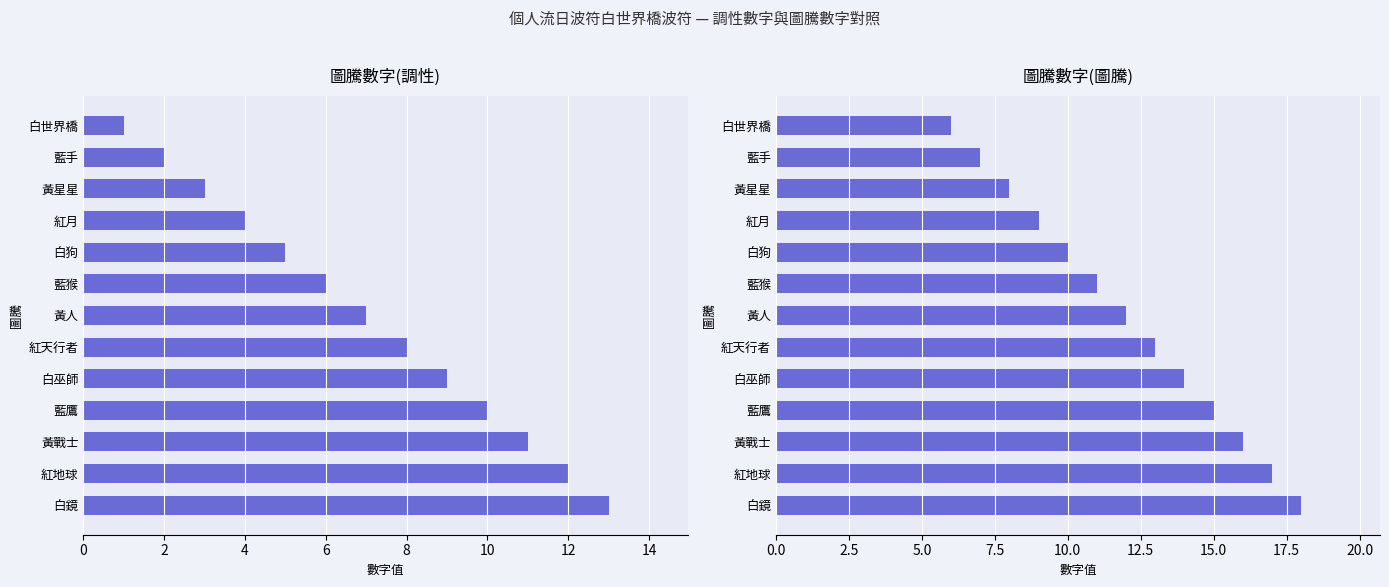

Are the bars grouped side by side (vs. stacked)?

Yes